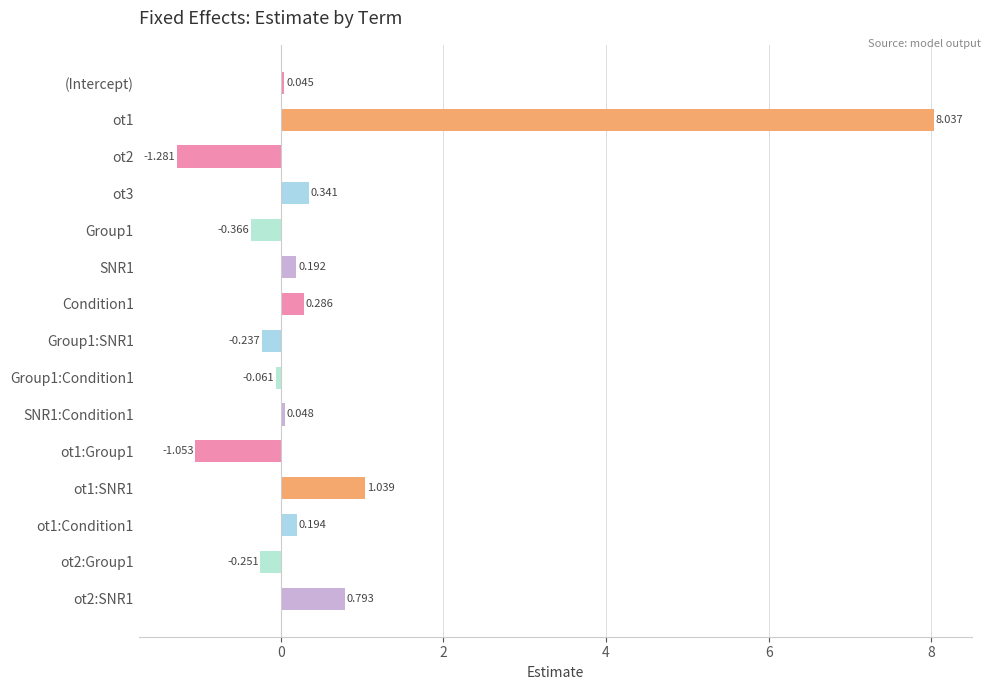

Which has a higher value, (Intercept) or ot2:Group1?

(Intercept)